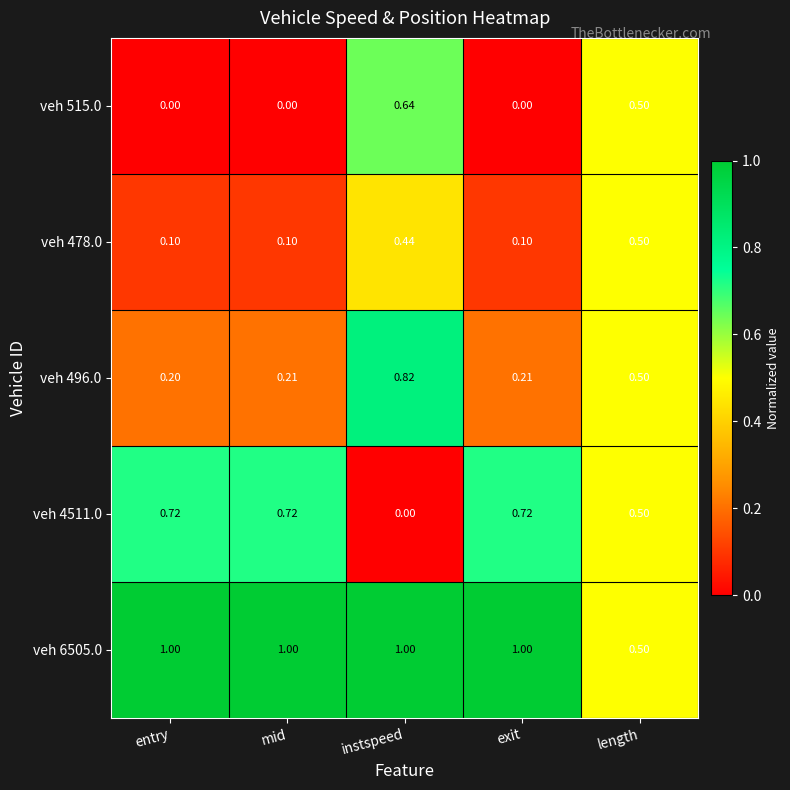

Which category has the highest value in the veh 478.0 series?

length